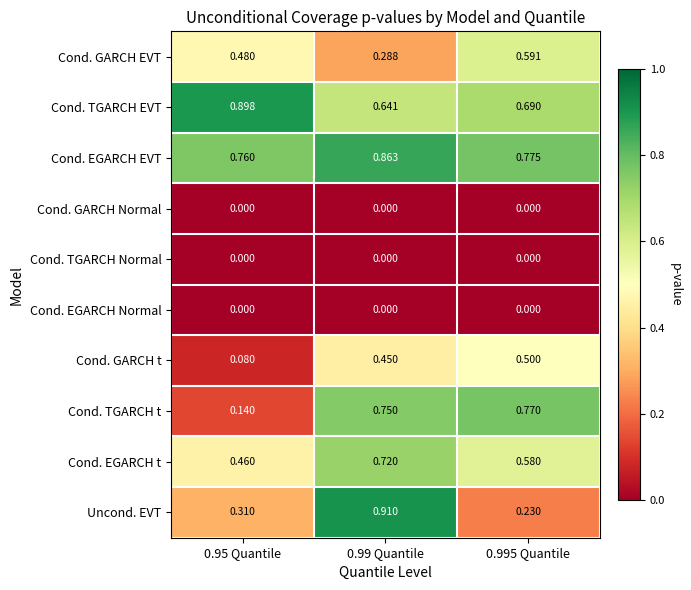

Which series has the largest total across all categories?

Cond. EGARCH EVT